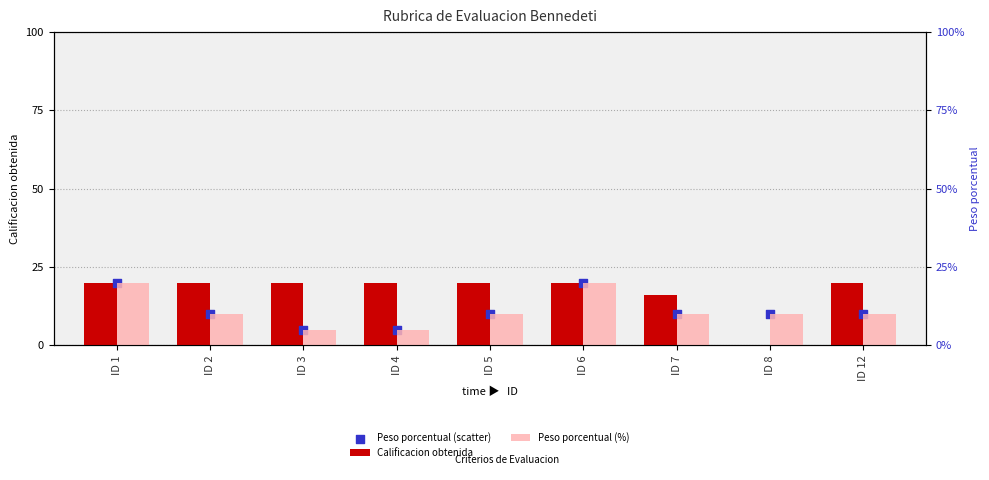

At how many categories does at least one series exceed 17?

7